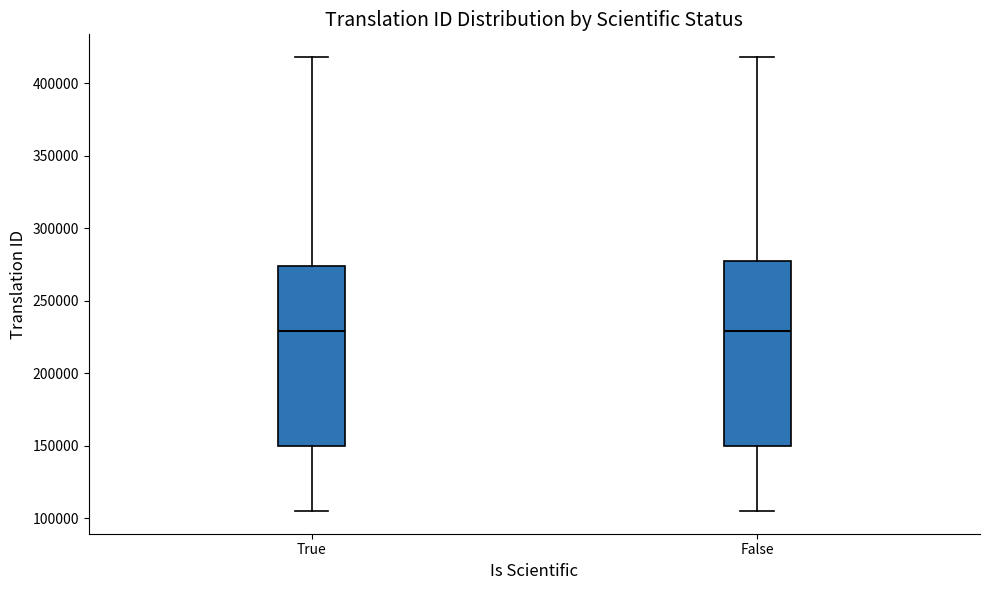

Where does the median line of the box for True sit on the y-axis? The values are not printed on the chart, so give them approximately, as read against the axis.

230000